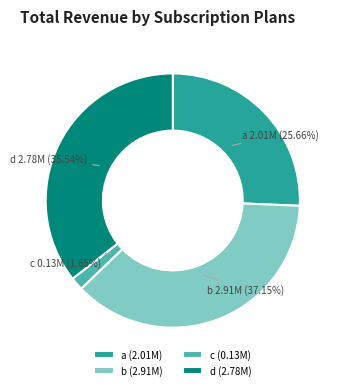

How many segments does this pie chart have?

4